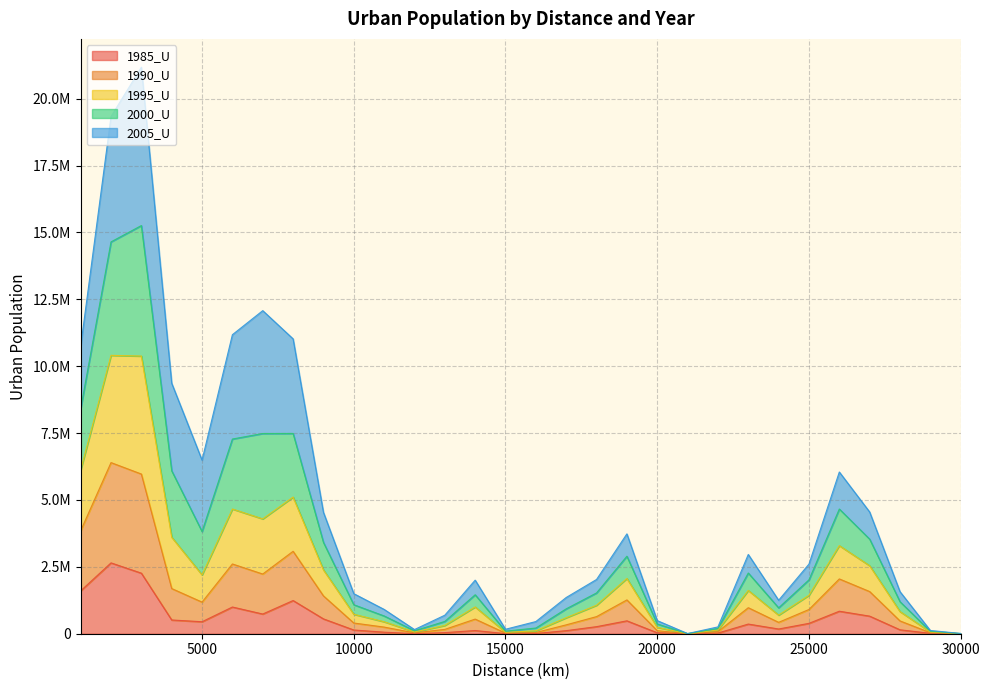

True or false: 1990_U has more than 1 interior local peaks.

True